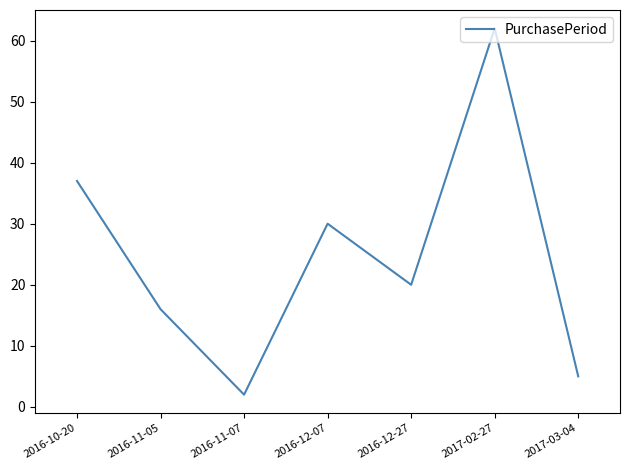

Approximately how many times larger is the value at 2017-02-27 compared to 2016-12-07?

2.1